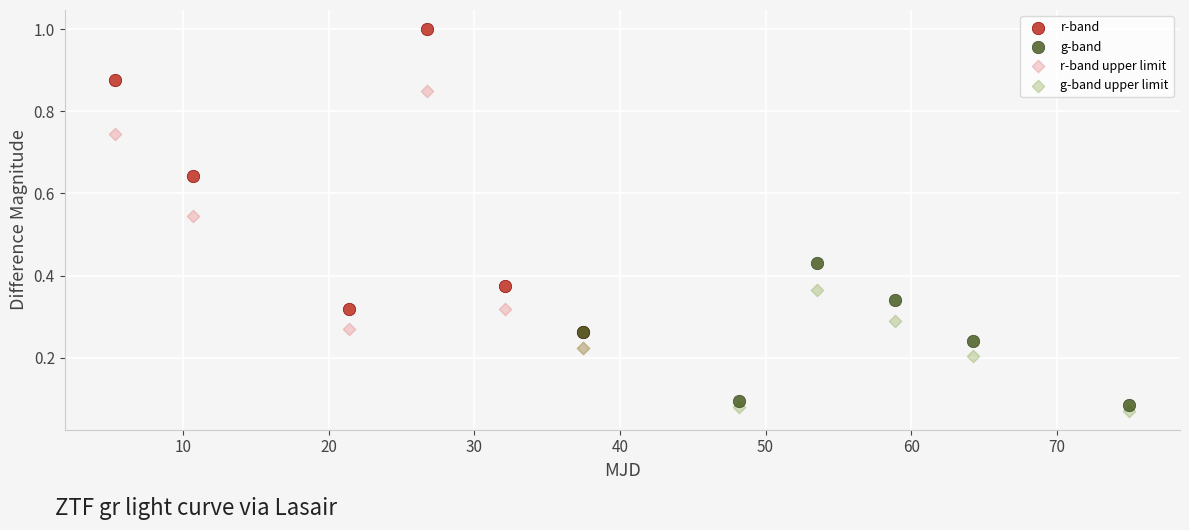

Which series reaches the minimum Y coordinate?

g-band upper limit